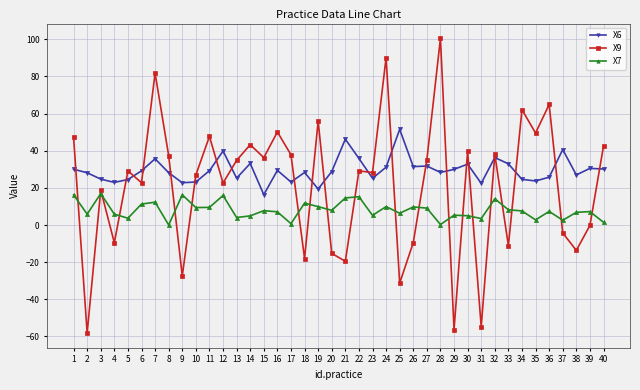

Which series ends up on top after the final intersection of X6 and X9?

X9